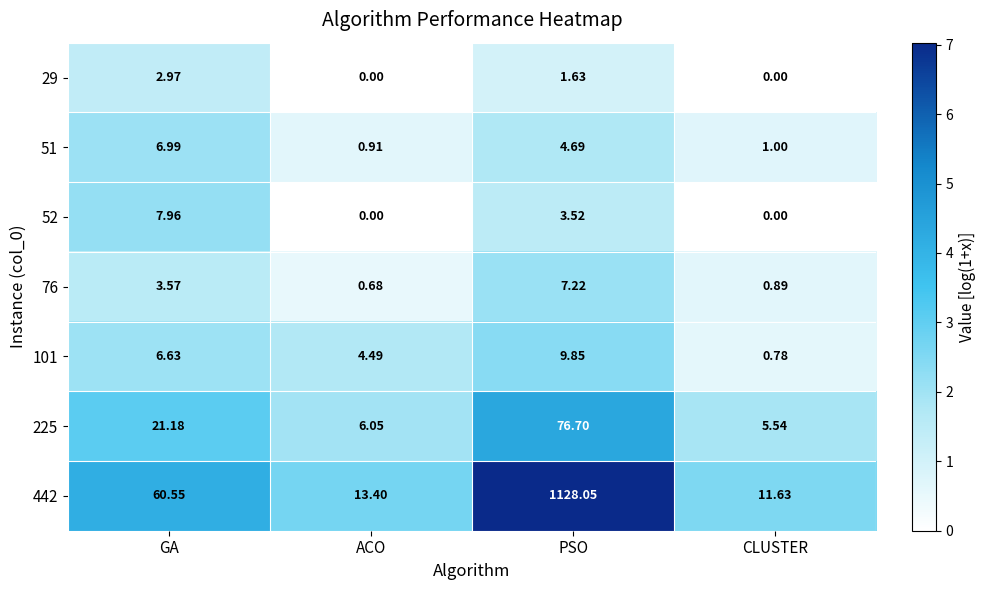

List the labels in order of 442 value, largest first.

PSO, GA, ACO, CLUSTER